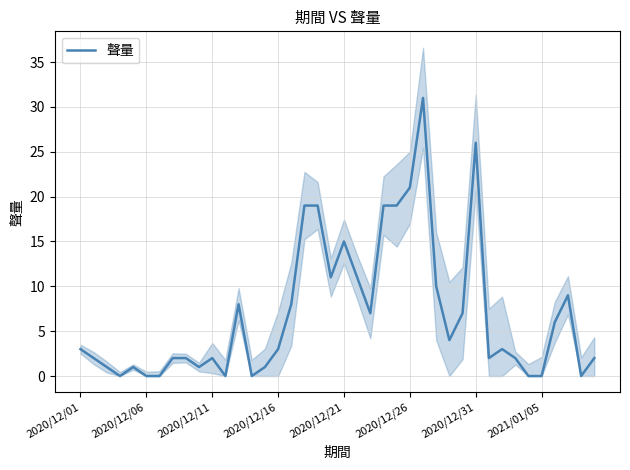

What is the label of the 24th point from the right?

16